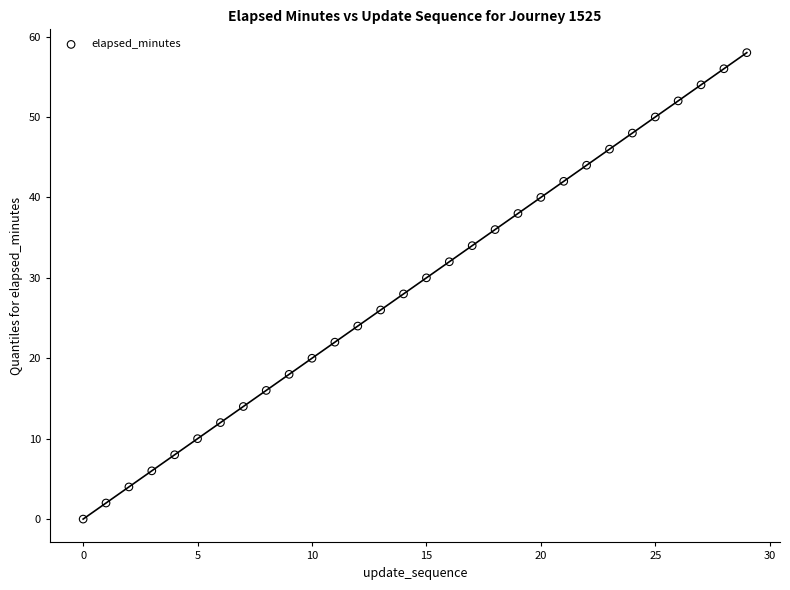

What is the range of Y values (max minus min)?

58